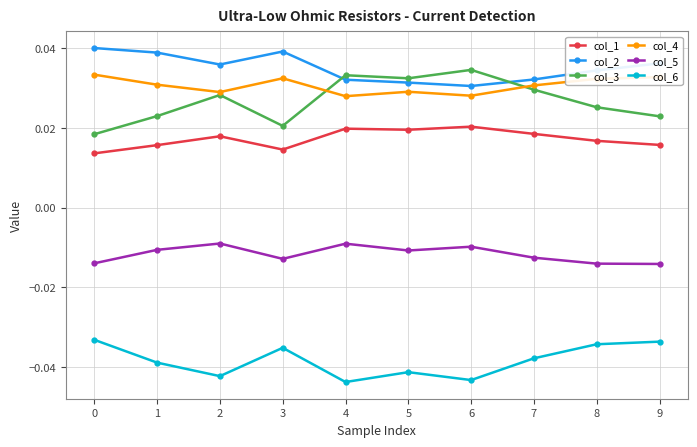

Is it true that col_3 equals 0.1 at 5?

False